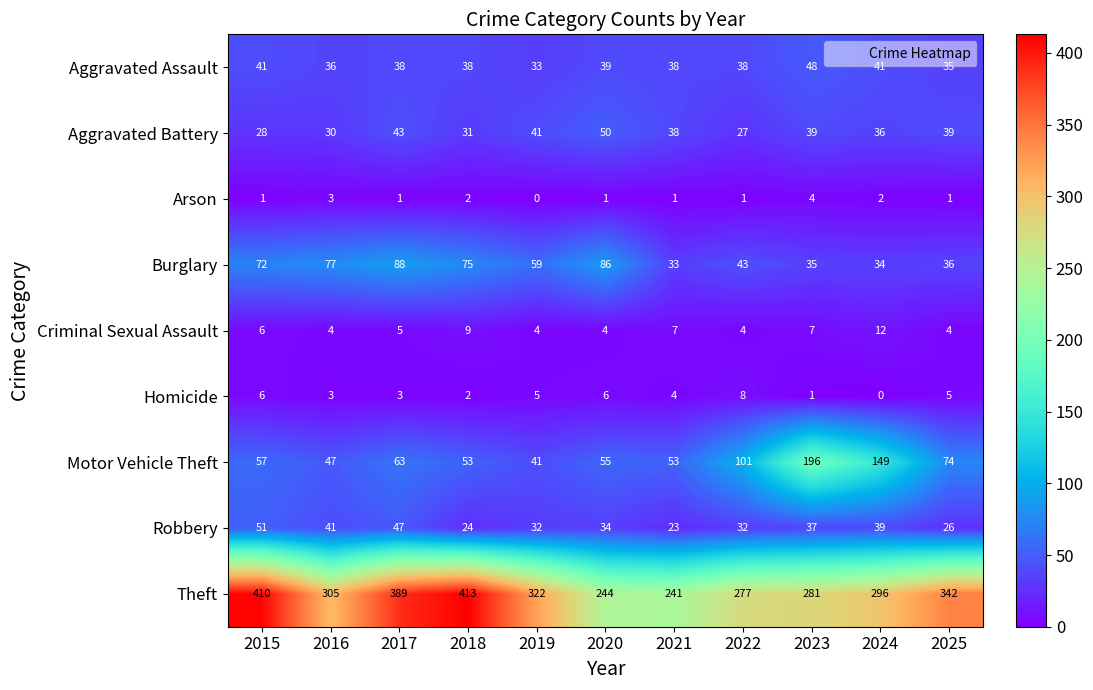

Read the Theft value at 2025, to the nearest 50.

350